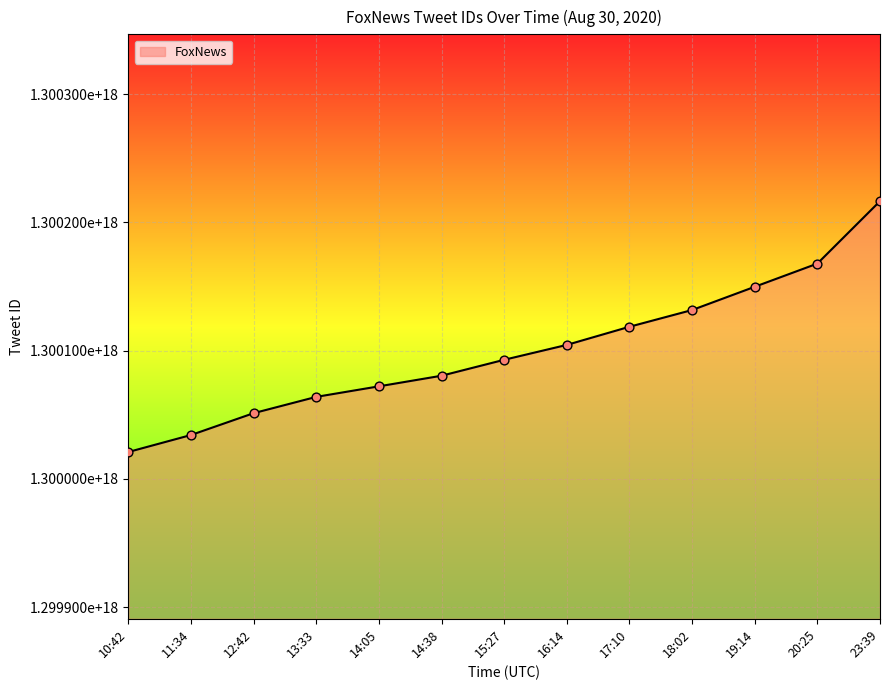

What is the ratio of the value at 12:42 to the value at 18:02?

1.0